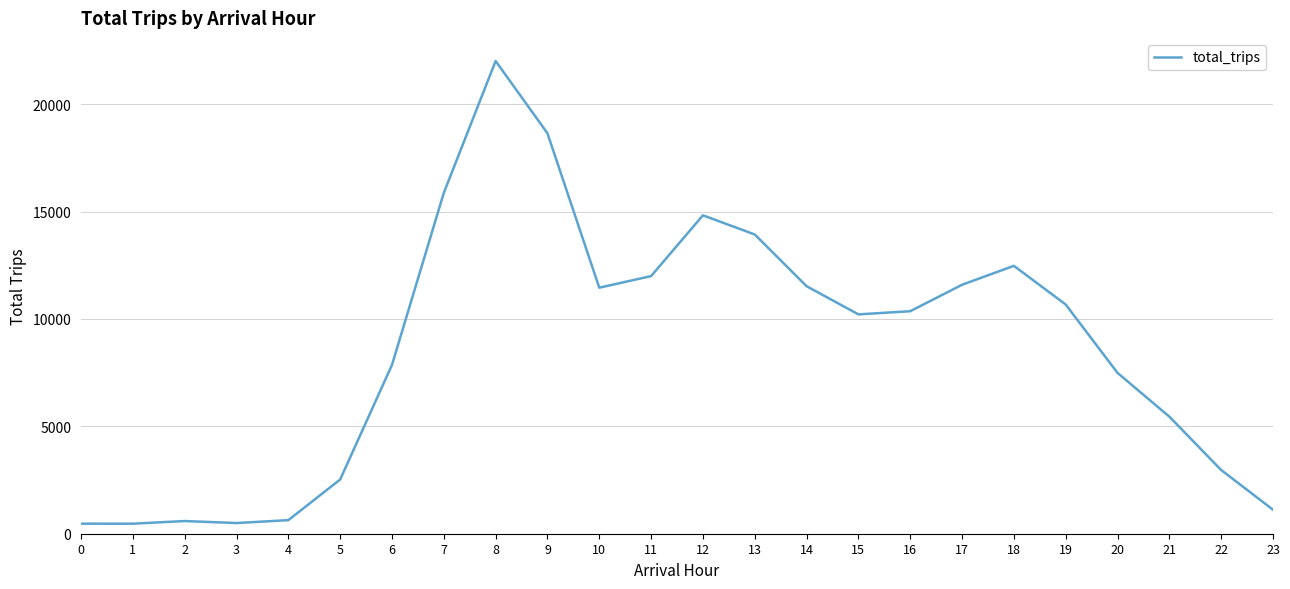

Does the chart display data point markers on the line(s)?

No